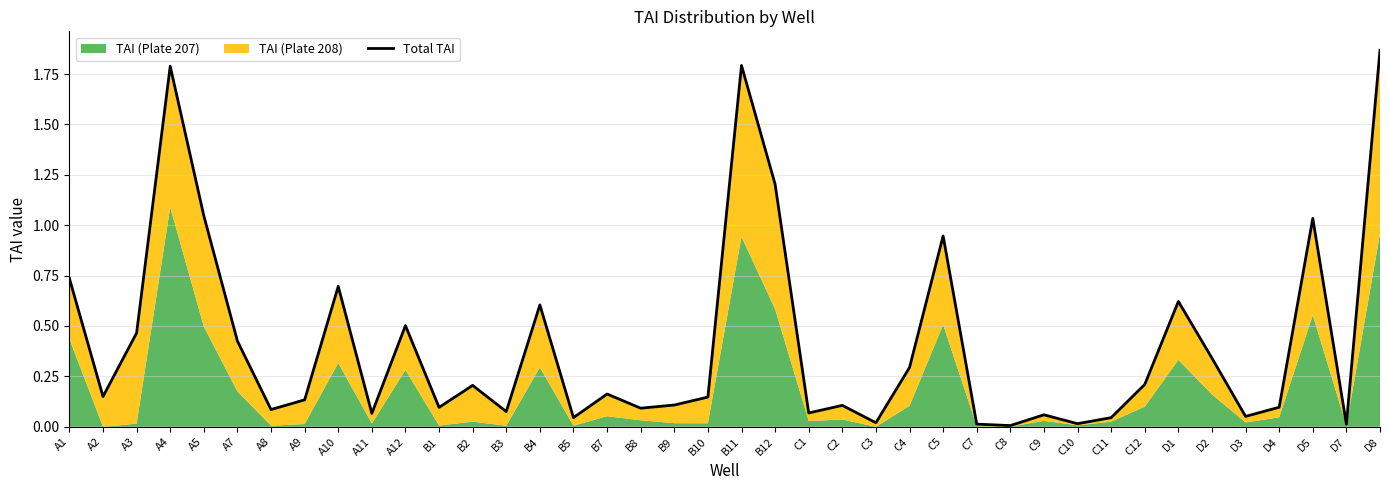

The value at B8 is 0.0. True or false?

False